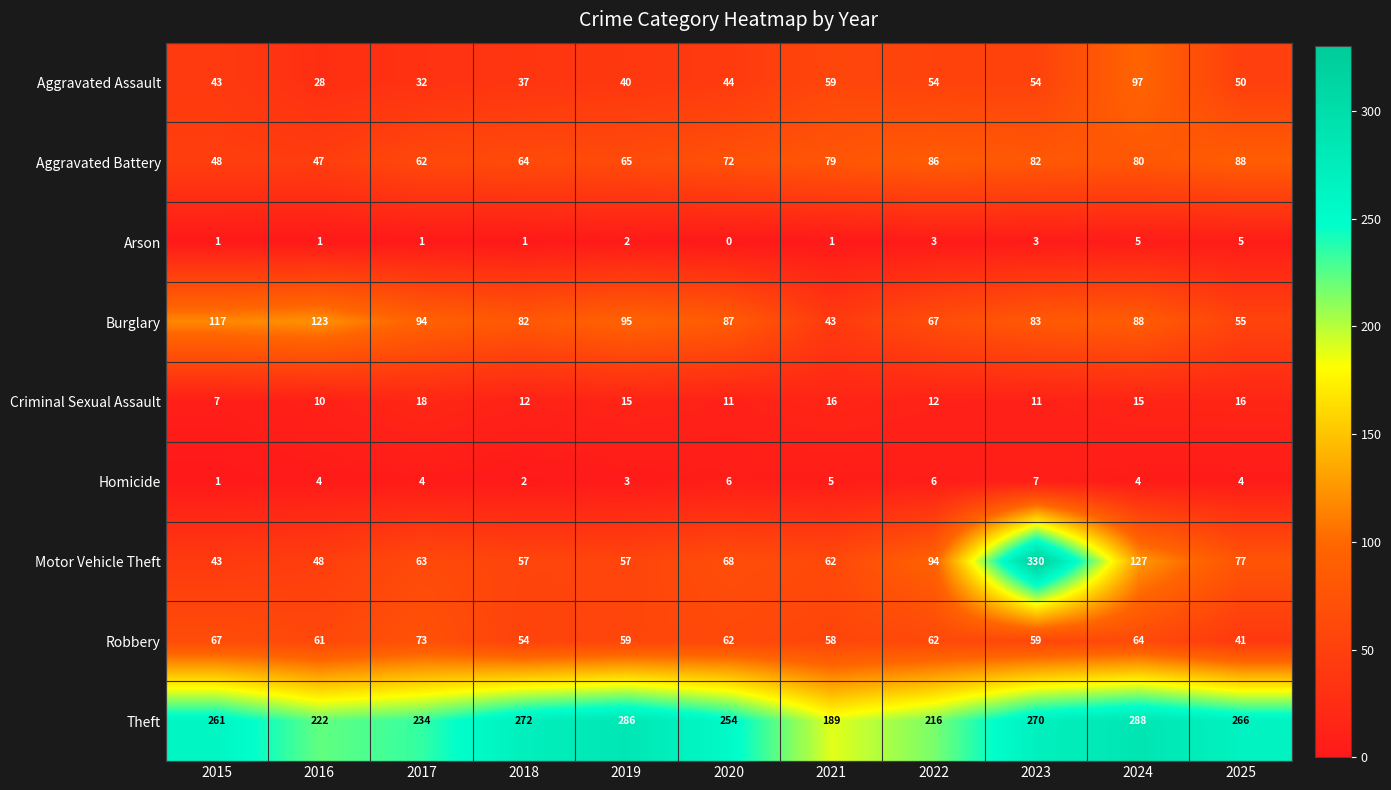

Rank the categories by Theft value from highest to lowest.

2024, 2019, 2018, 2023, 2025, 2015, 2020, 2017, 2016, 2022, 2021